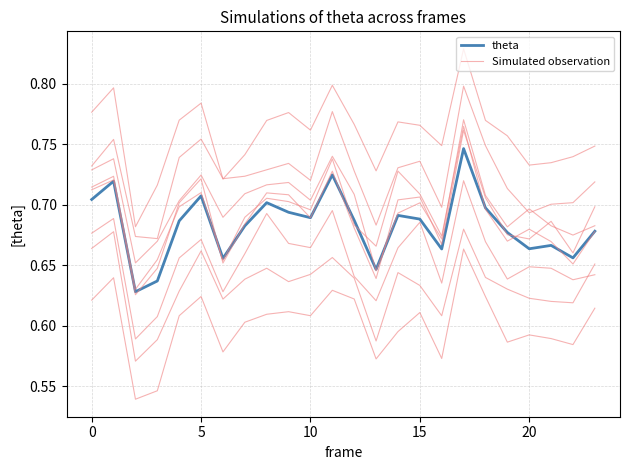

Between −5 and 18, which series saw the biggest shift?

Simulated observation